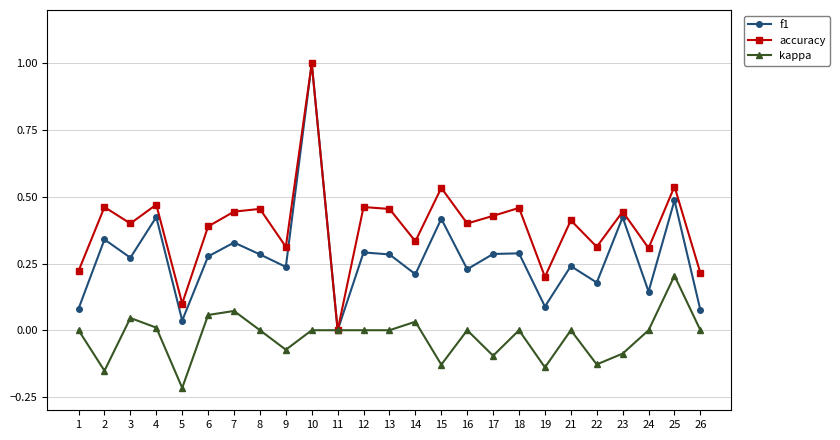

Is the value of kappa at 12 greater than the value of accuracy at 14?

No